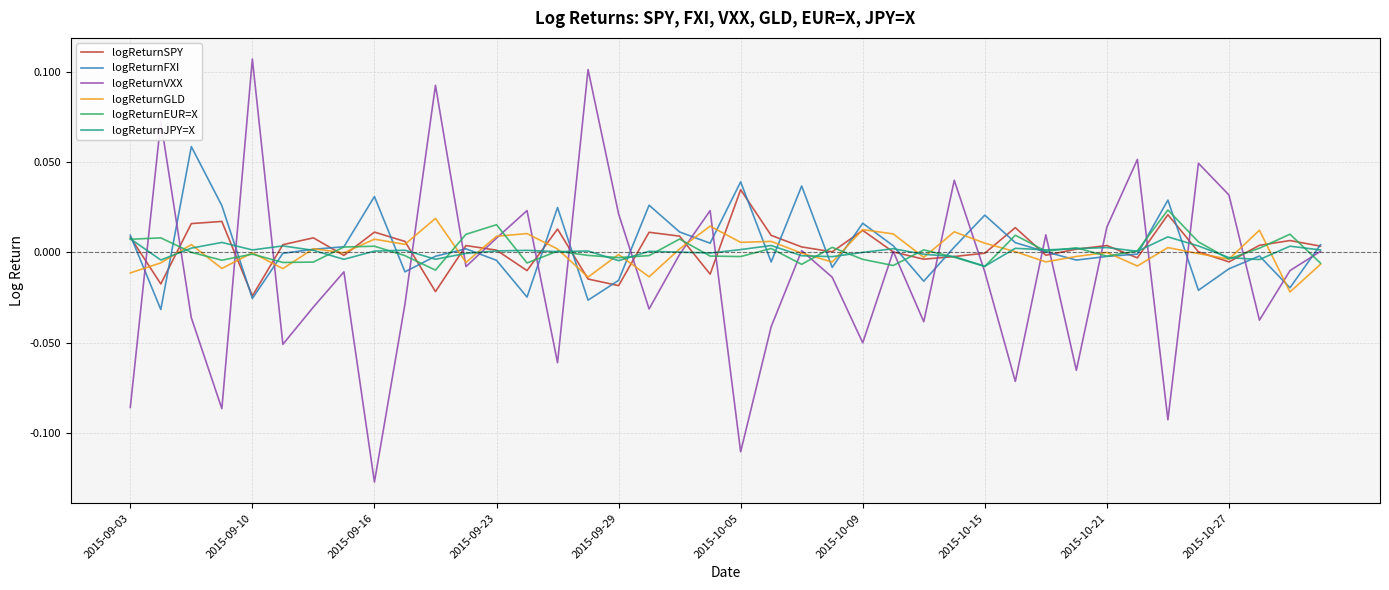

Which series has the largest range (max minus min)?

logReturnVXX